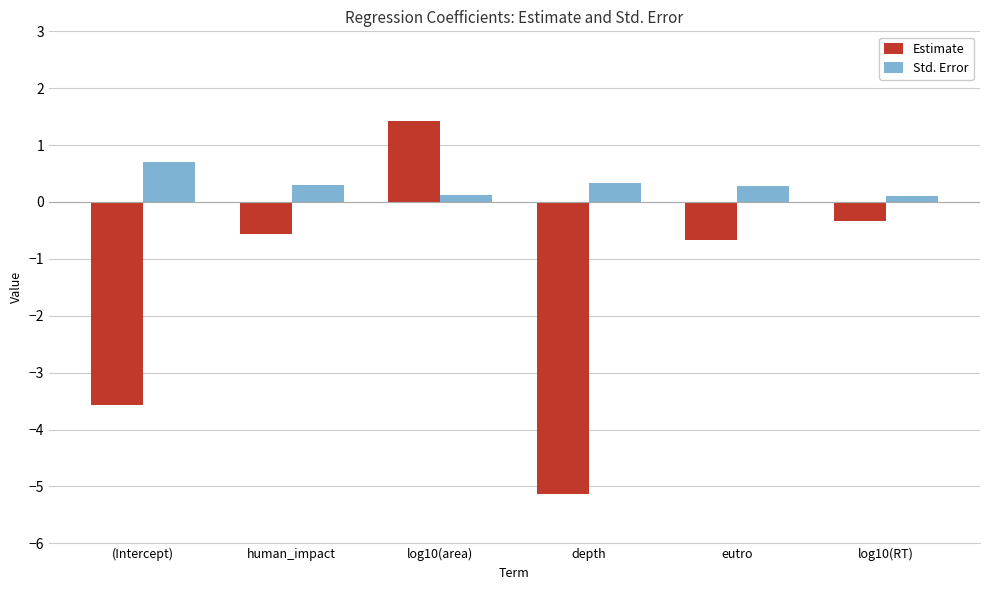

Where does the Estimate series first go above 0?

log10(area)